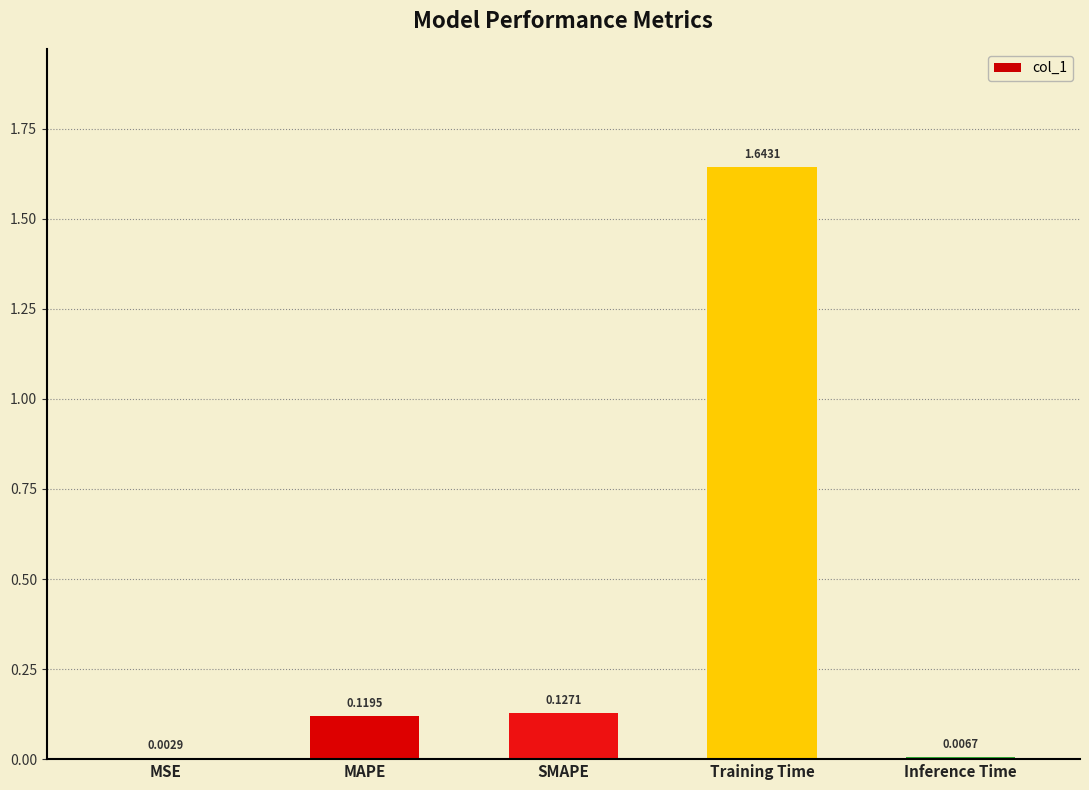

What is the sum of all values?

1.9